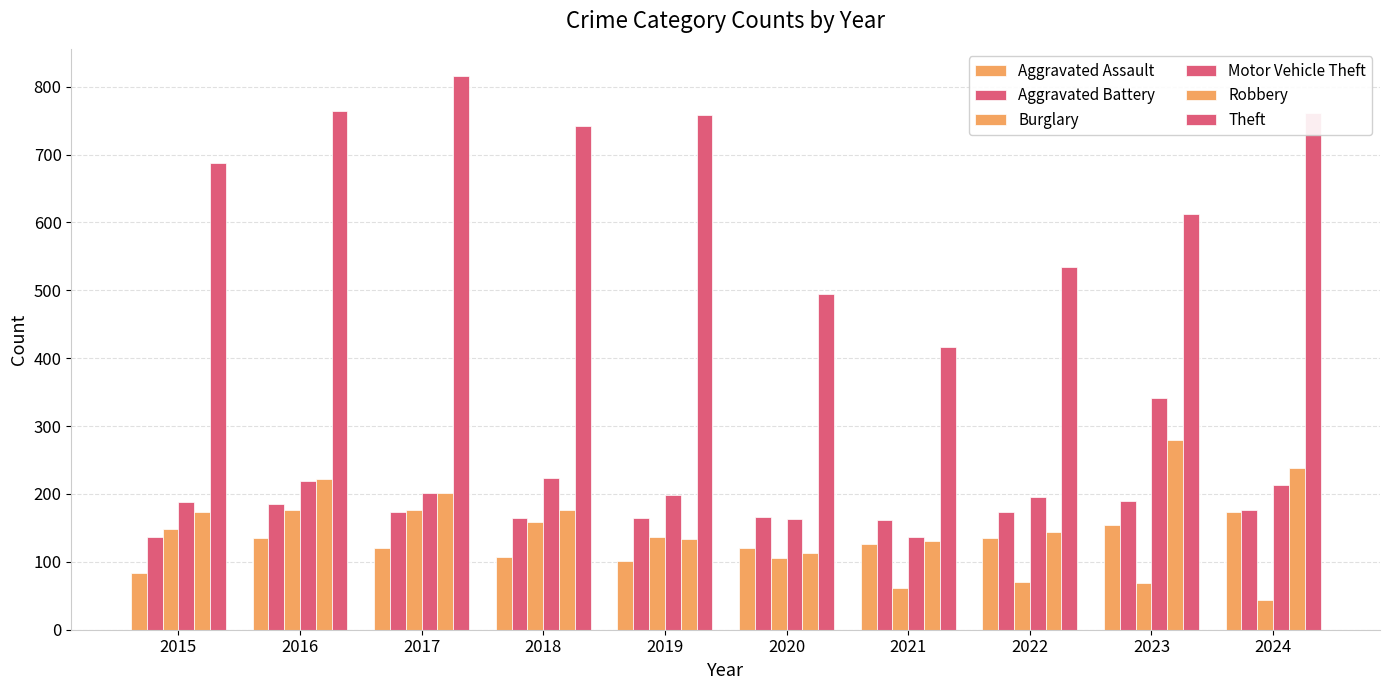

How many distinct data groups are displayed?

6